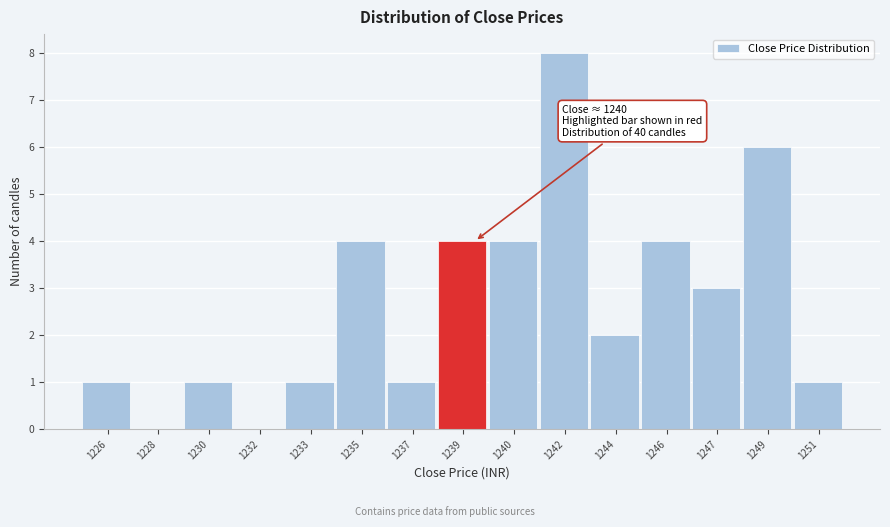

Reading right to left, transcribe all the data shown in this chart.

1251=1	1249=6	1247=3	1246=4	1244=2	1242=8	1240=4	1239=4	1237=1	1235=4	1233=1	1232=0	1230=1	1228=0	1226=1